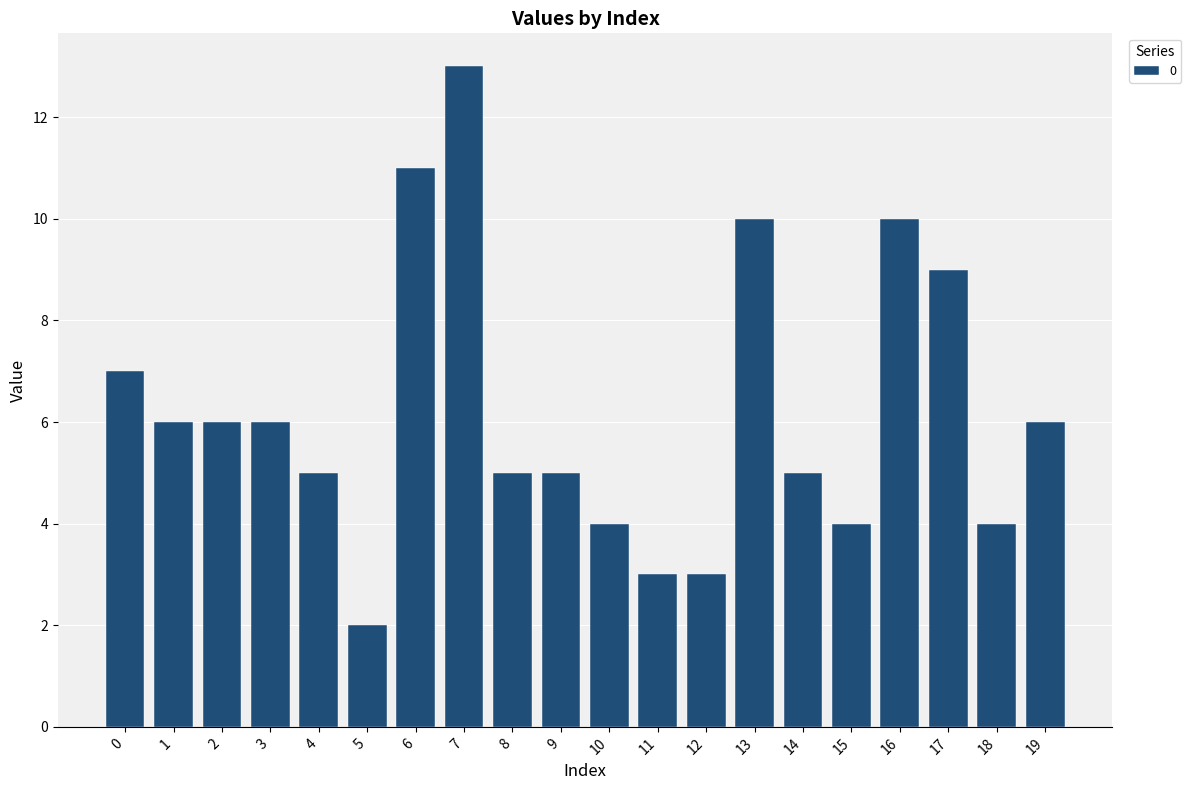

How many bars are there in total?

20